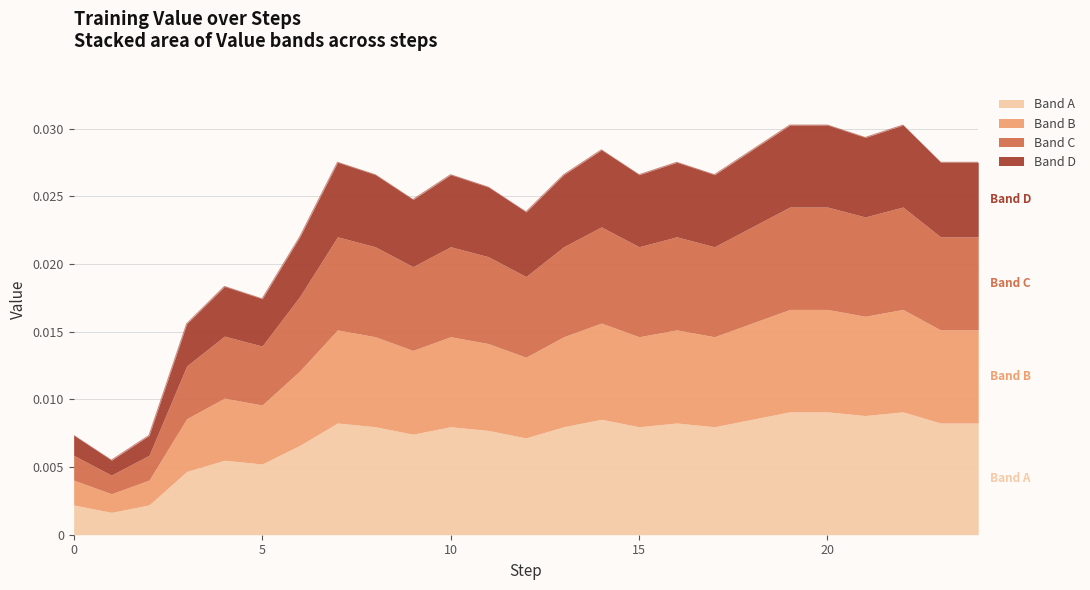

Between 1 and 10, which is larger?

10